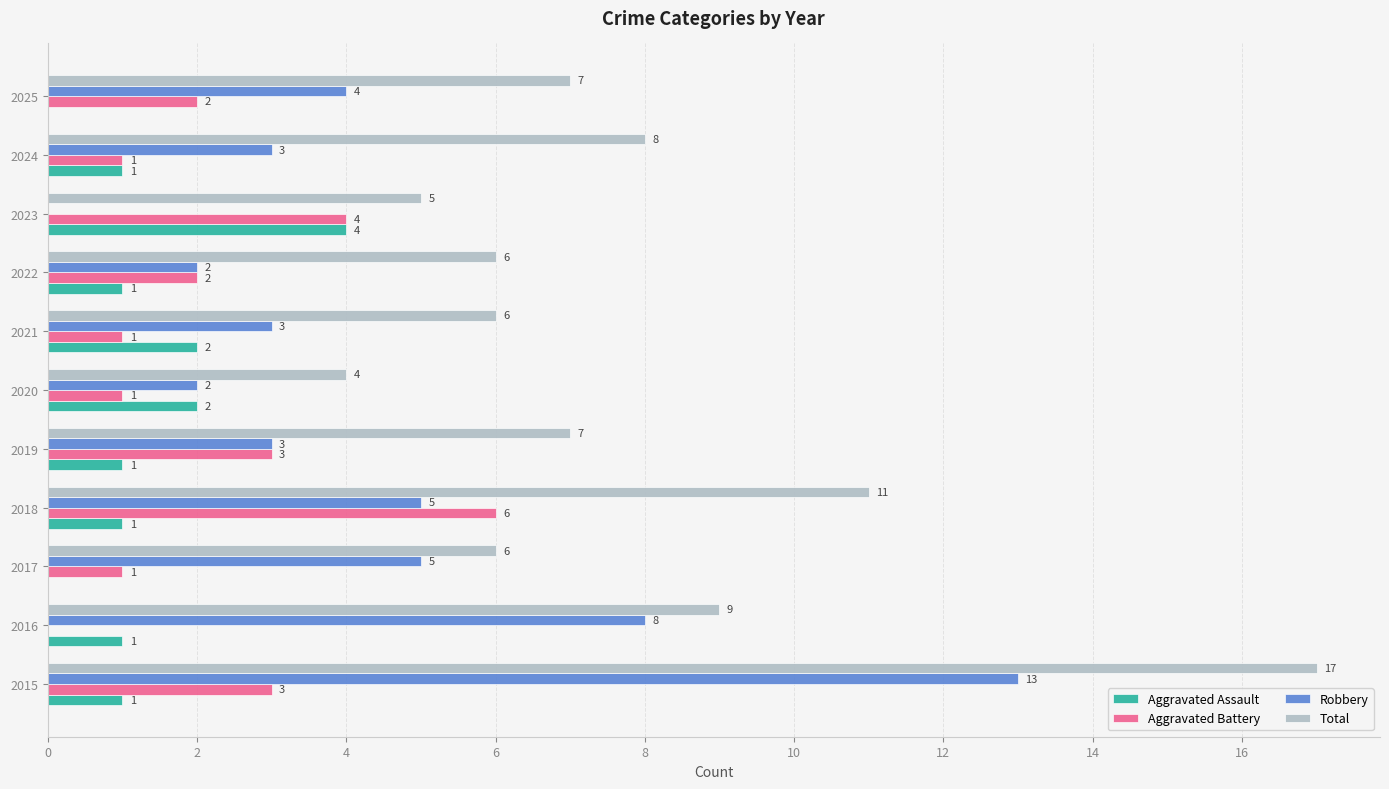

Between 2019 and 2021, which series saw the biggest shift?

Aggravated Battery